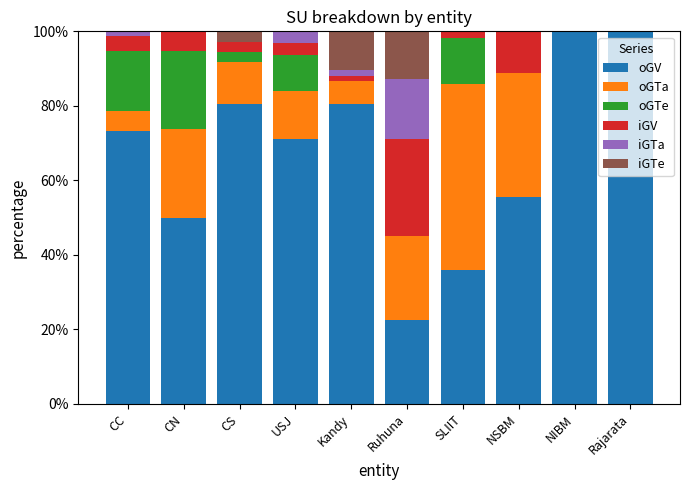

What is the approximate value of oGV at CS?

80.6